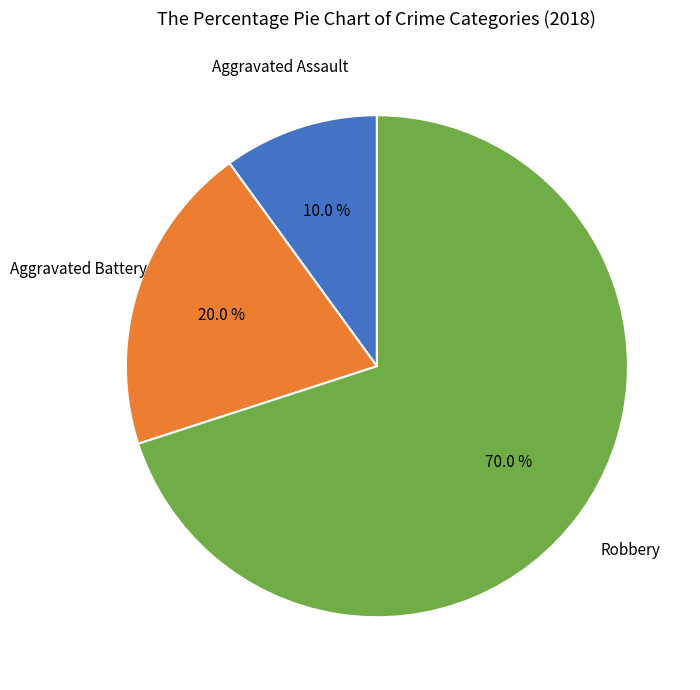

Does any single category account for the majority?

Yes